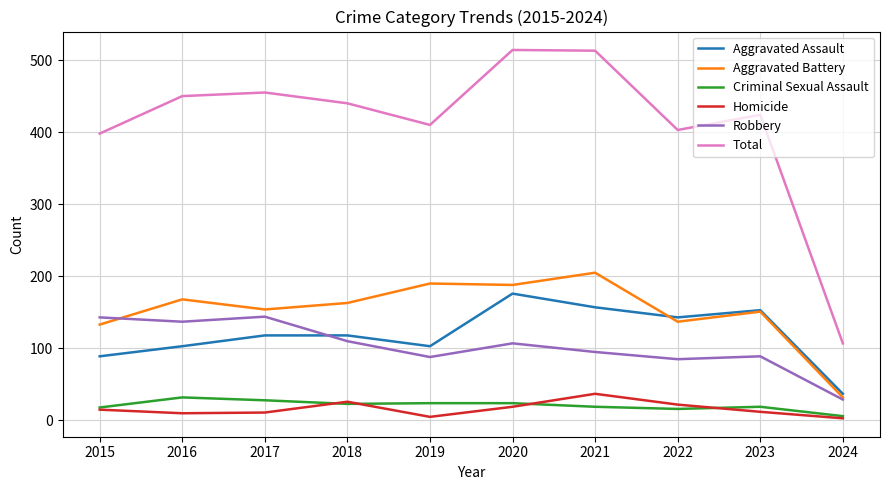

What is the difference between the maximum and minimum values in the Aggravated Assault series?

139